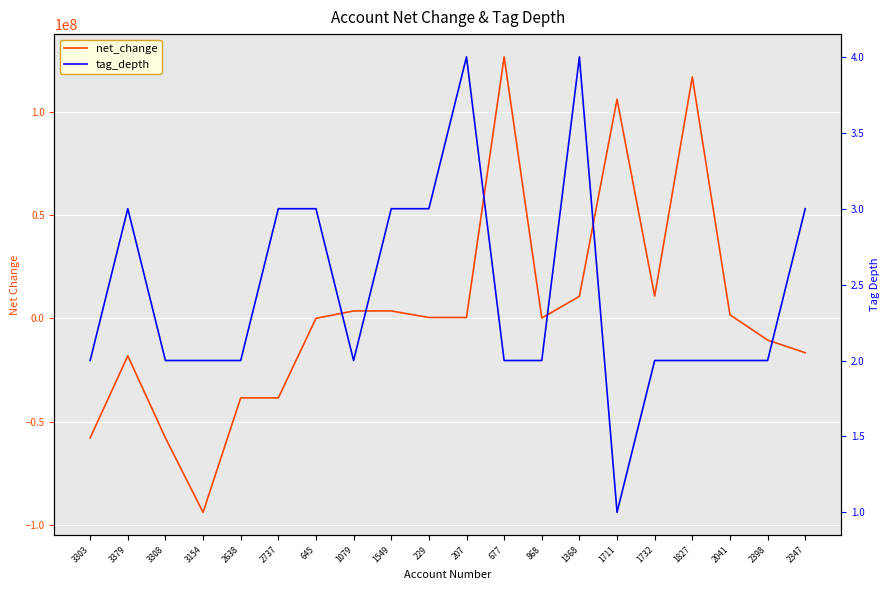

Rank the series by their average value, from lowest to highest.

tag_depth, net_change